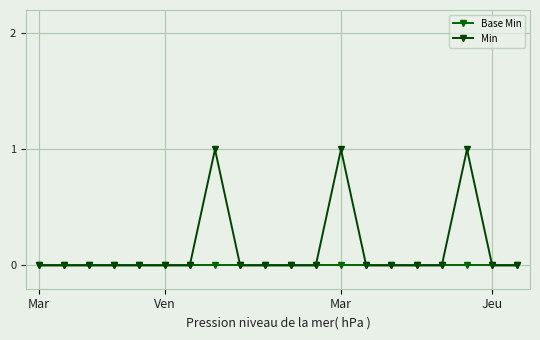

What is the difference between the maximum and minimum values in the Min series?

1